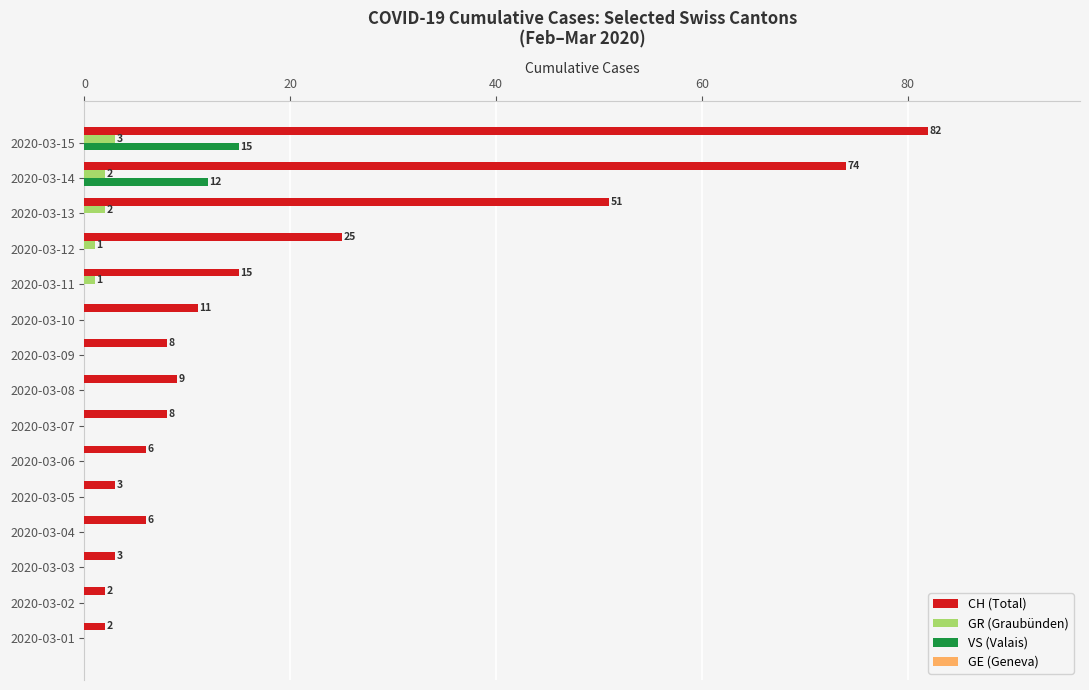

Which series has the widest spread of values?

CH (Total)